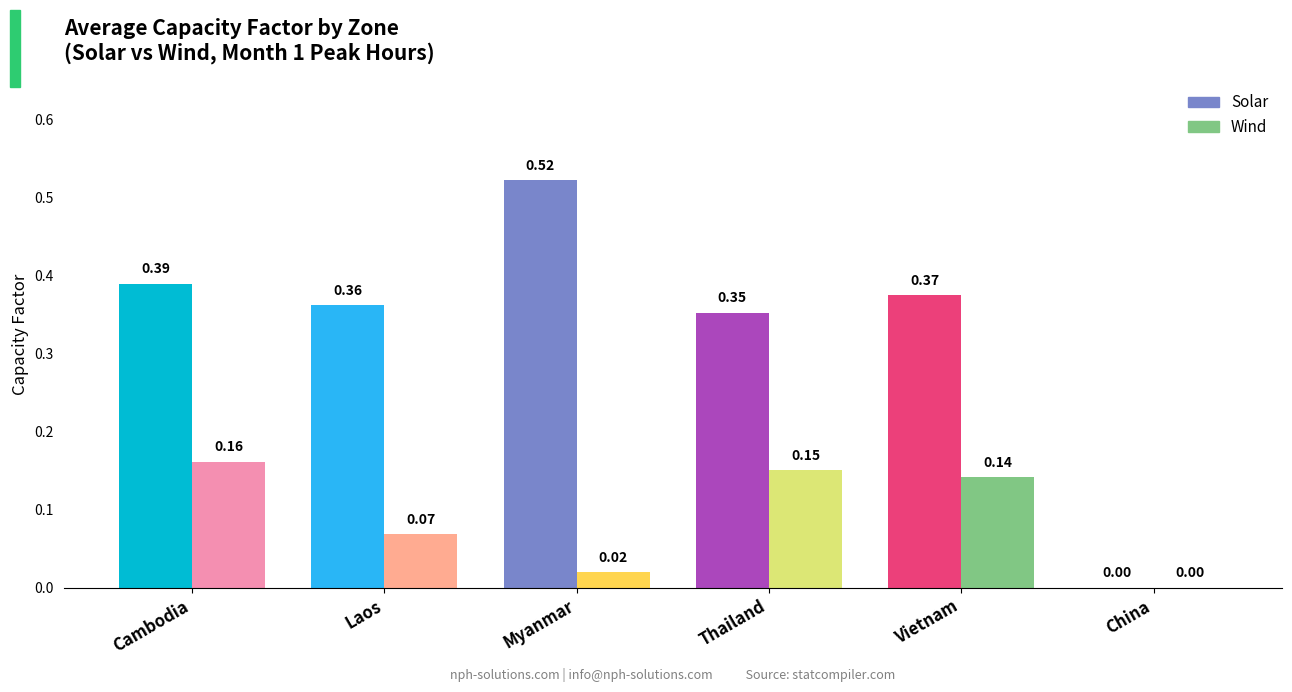

Which category has the lowest value across all series?

China